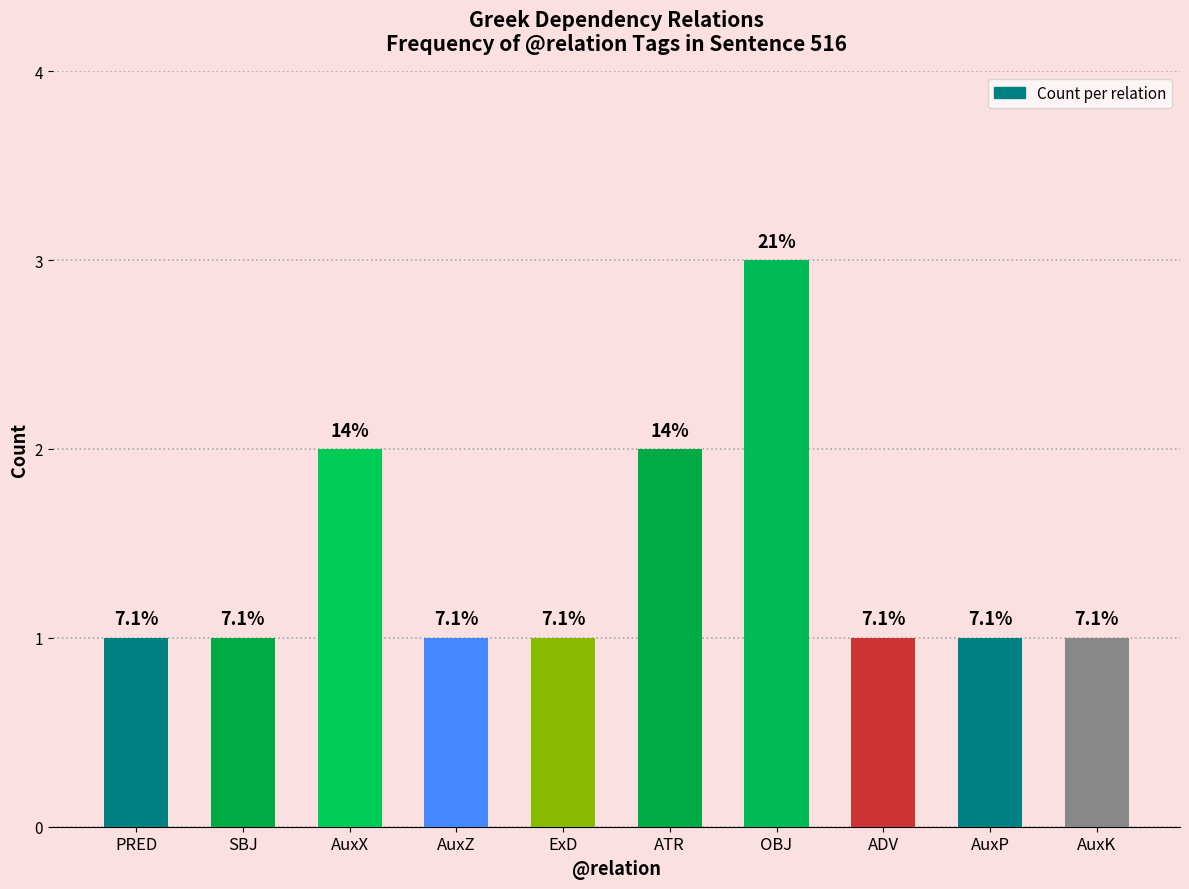

What is the sum of the values at AuxP and PRED?

2